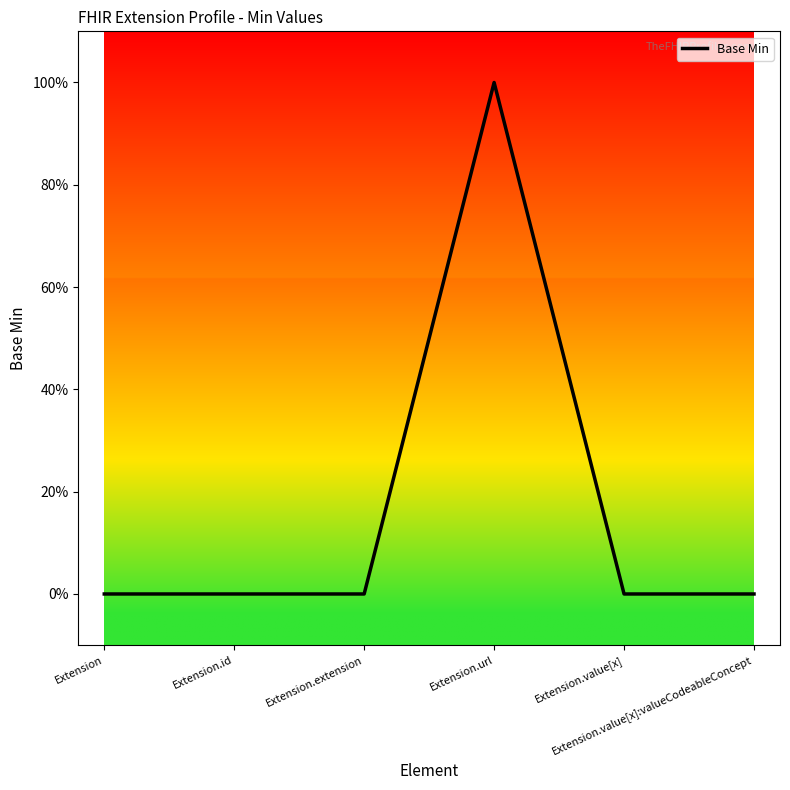

Reading left to right, transcribe all the data shown in this chart.

0	0	0	1	0	0